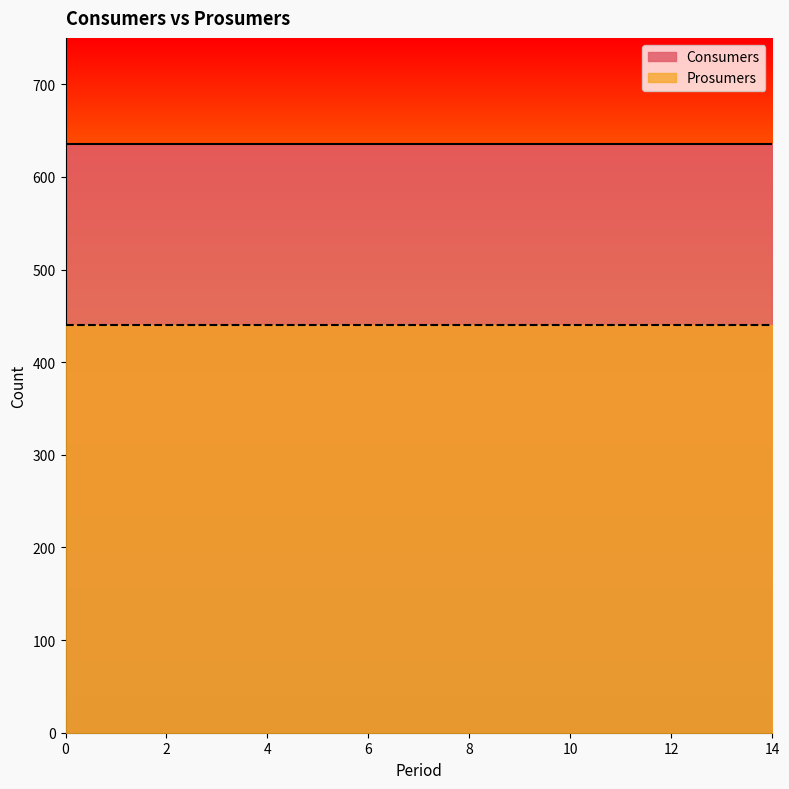

At how many categories does at least one series exceed 537?

15